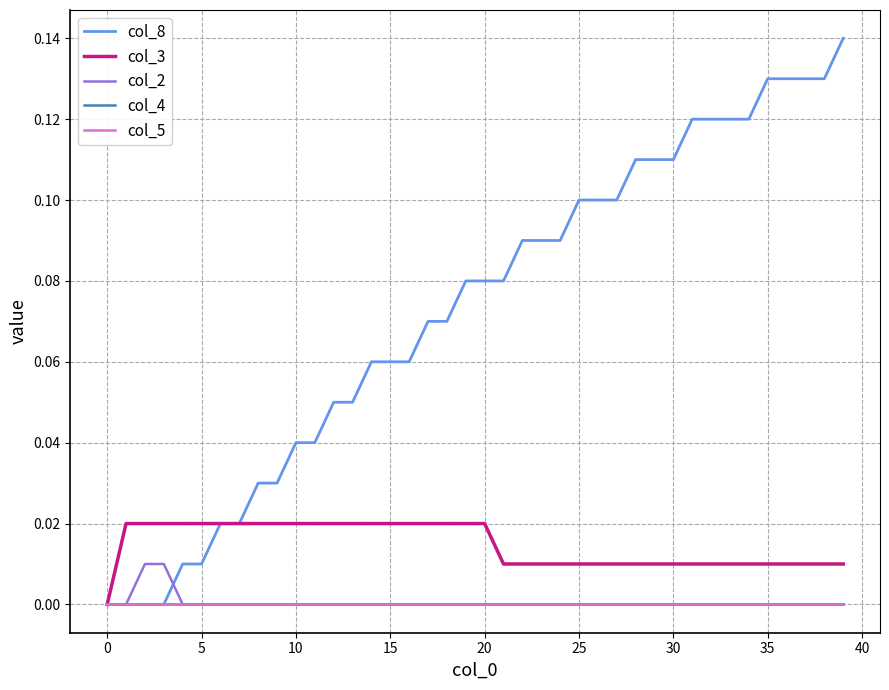

Does the chart have visible grid lines?

Yes